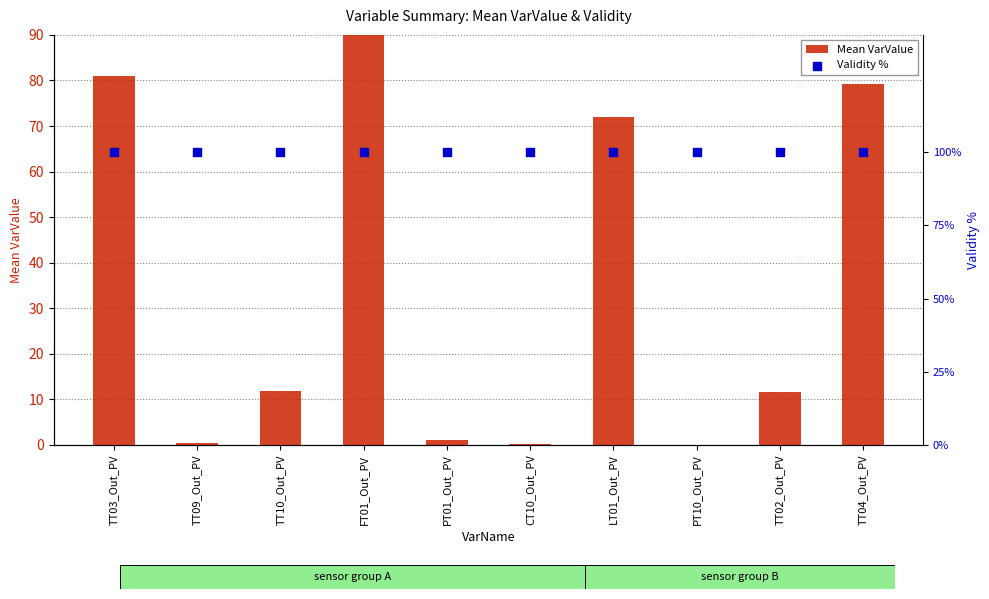

Which series has the widest spread of Y values?

Mean VarValue